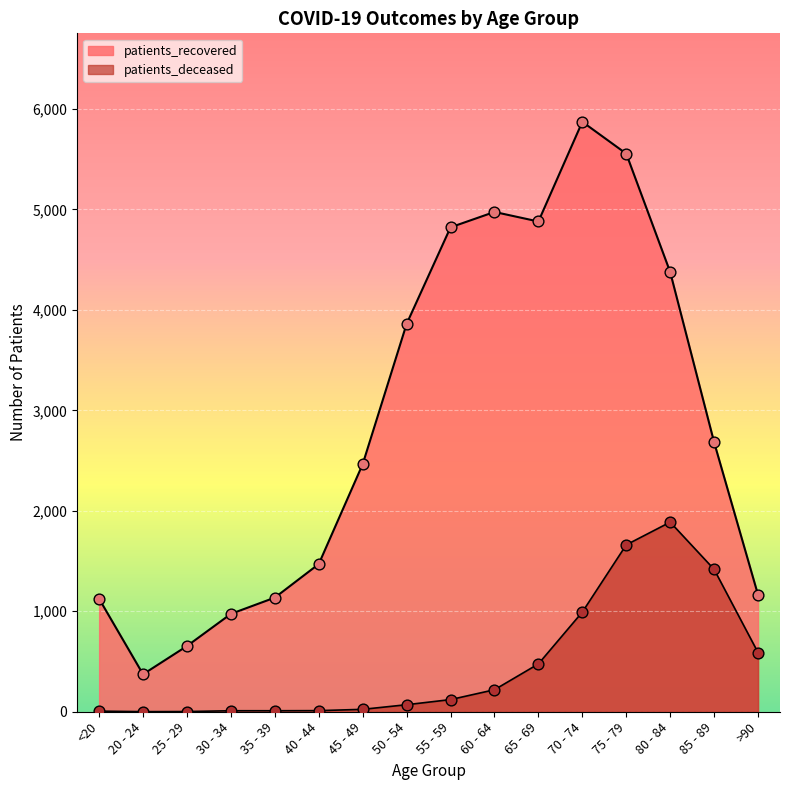

What are all the series names shown in the legend?

patients_deceased, patients_recovered